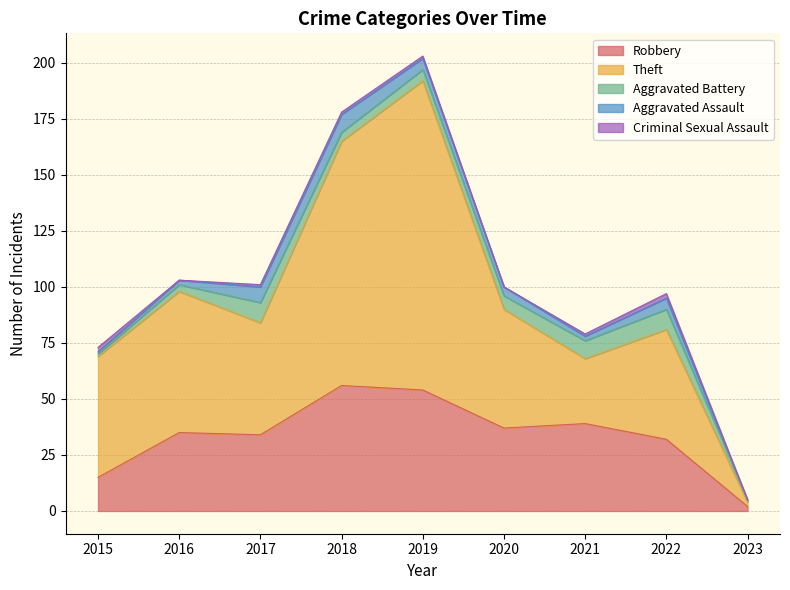

How many categories are shown in the chart?

9